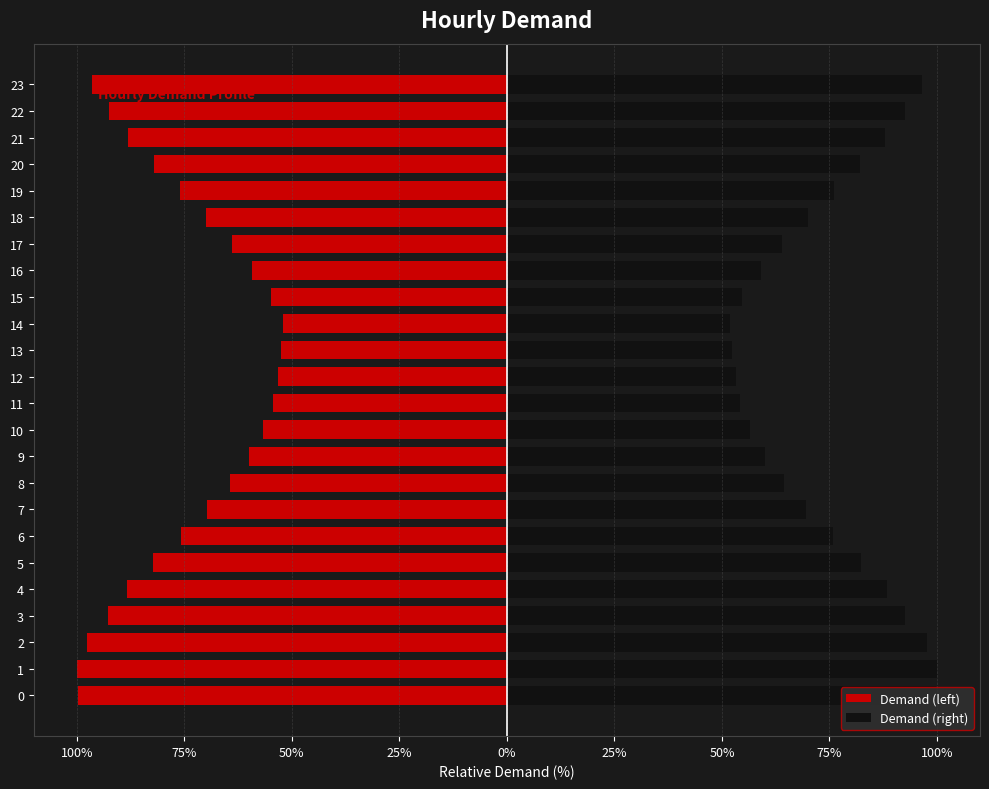

How many bars are there in each group?

2